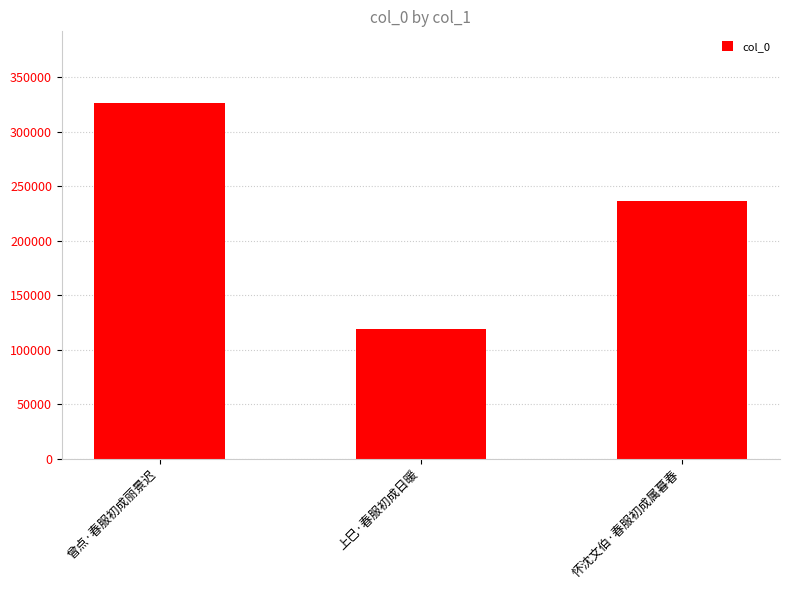

What is the label of the 1st bar from the right?

怀沈文伯·春服初成属暮春